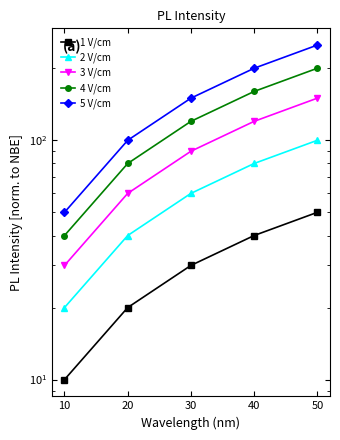

Which has a higher value, 50 or 40?

50